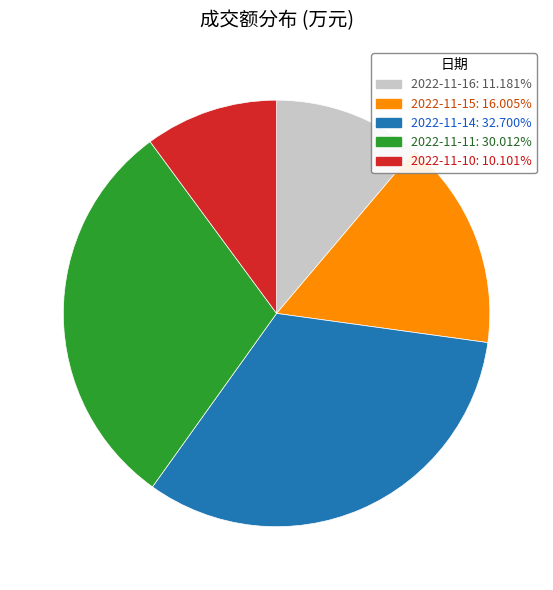

Do 2022-11-11 and 2022-11-10 together represent more than half of the pie?

No